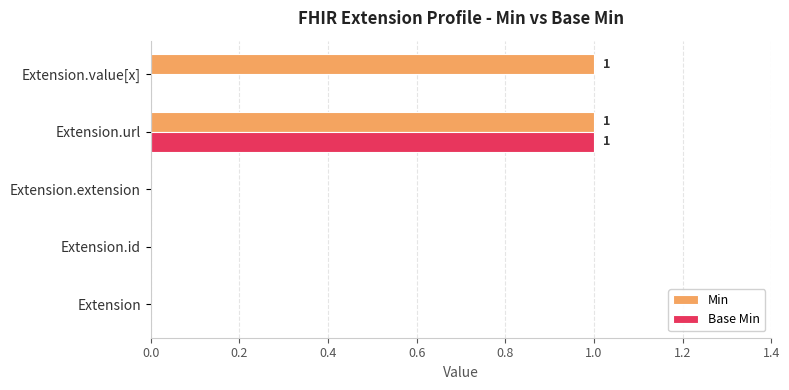

Which series changed the most between Extension and Extension.value[x]?

Min